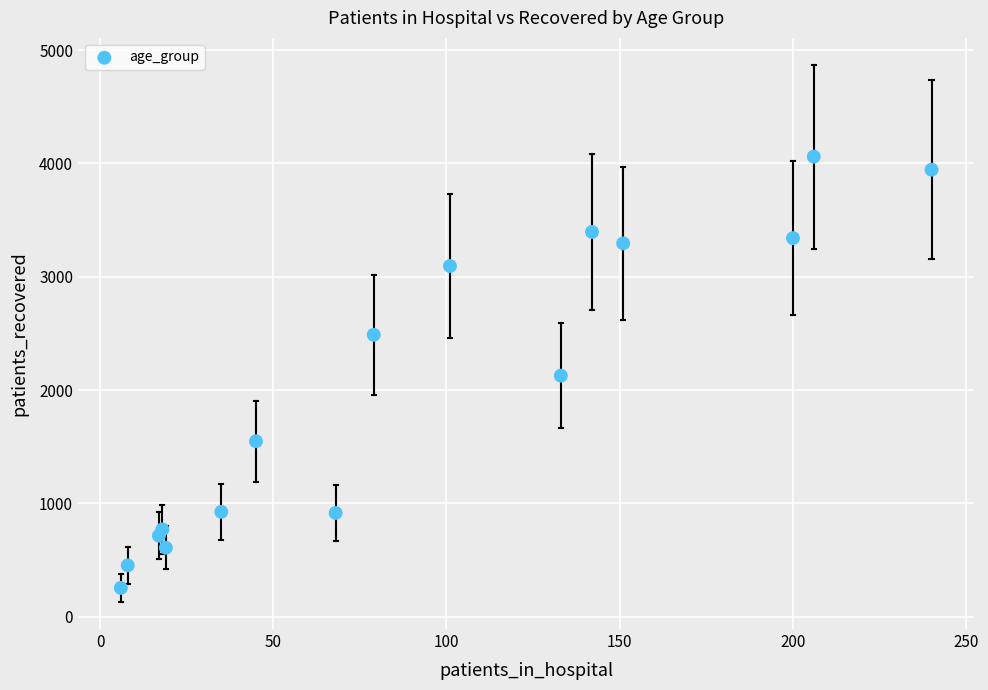

What is the range of Y values (max minus min)?

3805